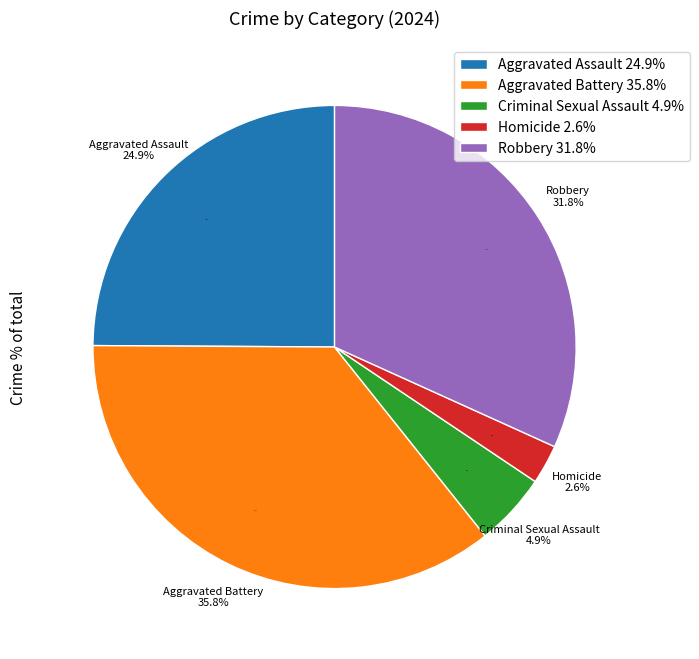

Which slice is the largest?

Aggravated Battery